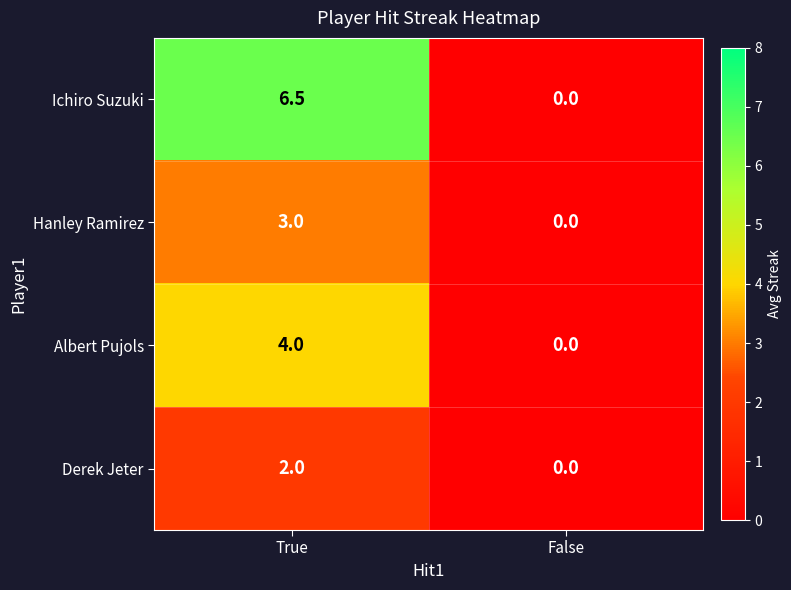

At which category is the sum across all series the highest?

True